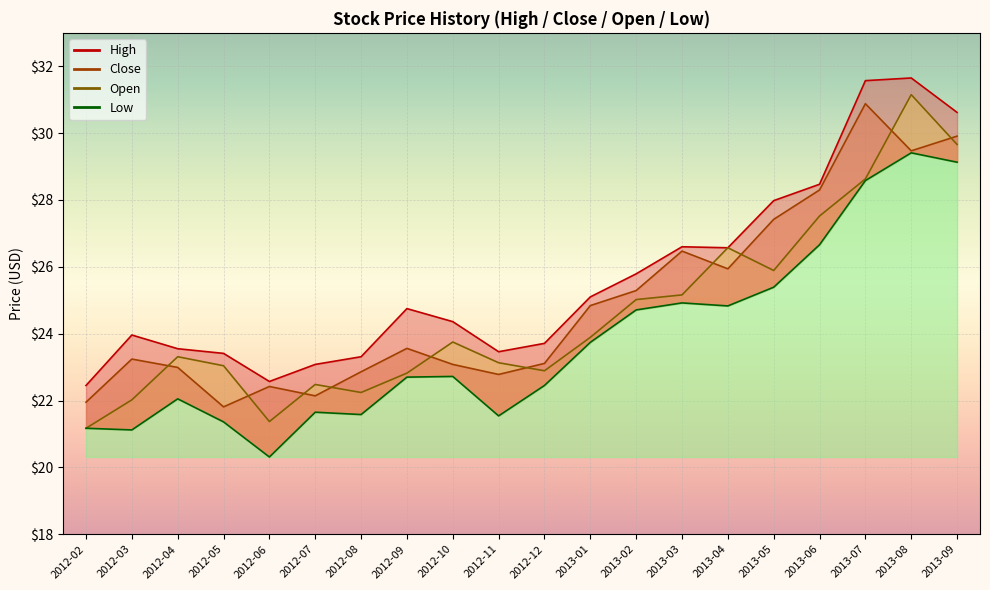

Which series has the largest total across all categories?

High